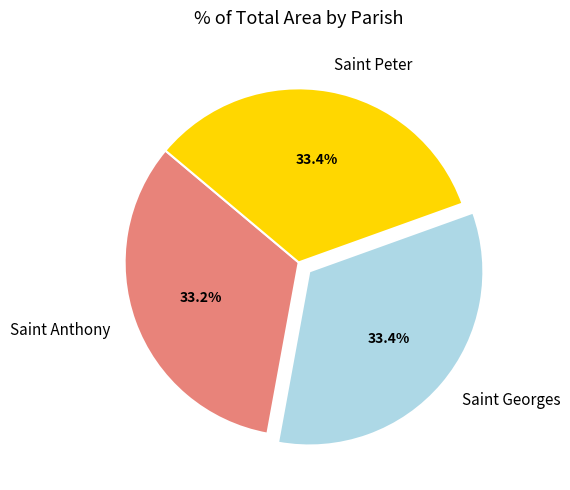

Count the number of slices in the pie.

3